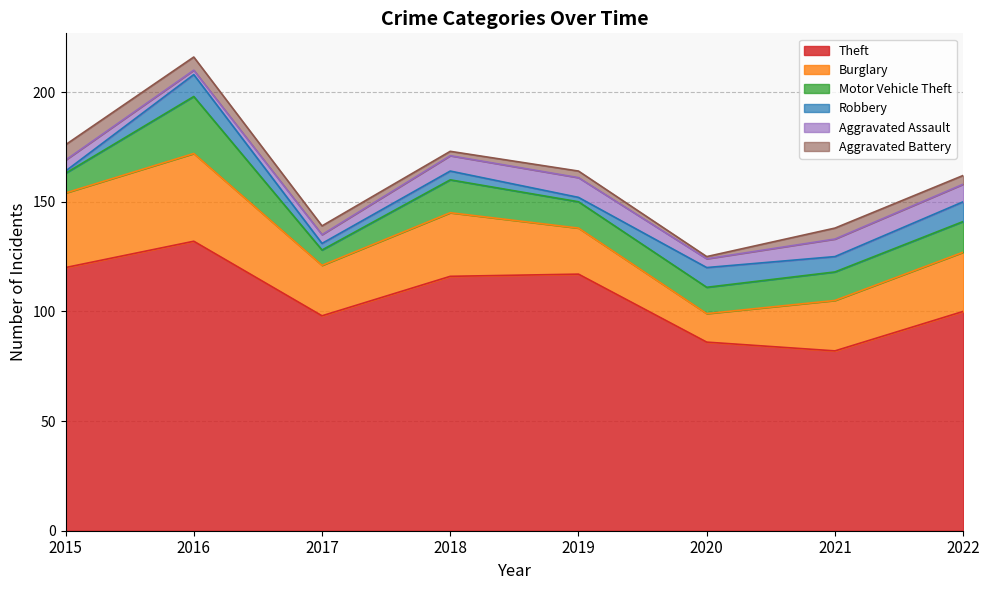

At which label does Theft reach its peak?

2016